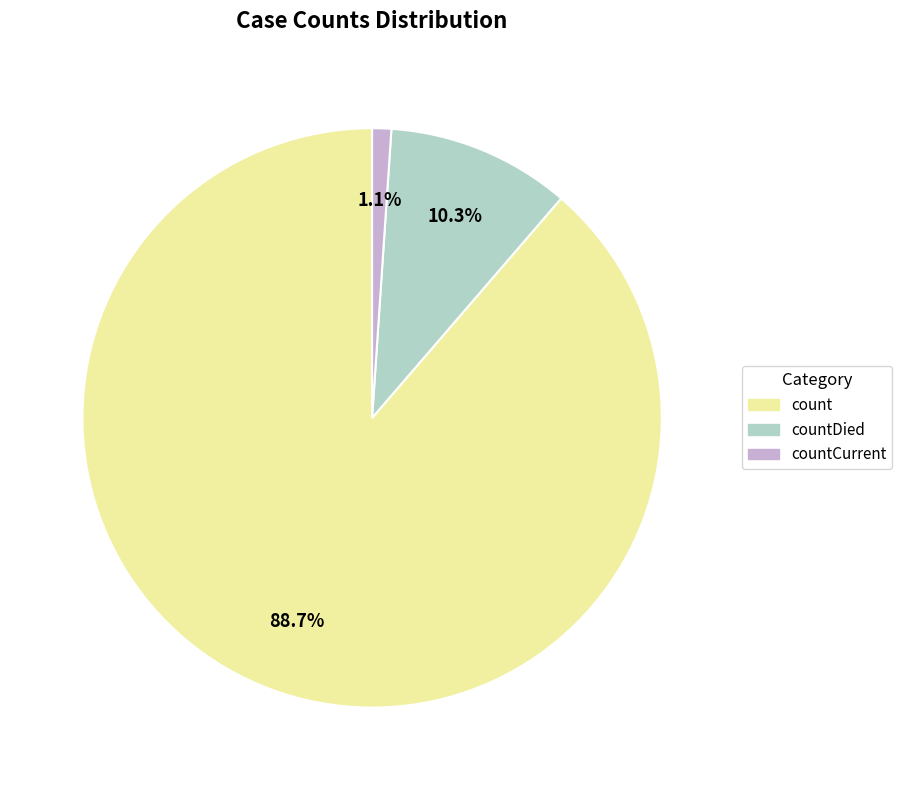

Is there any slice that represents more than half of the pie?

Yes